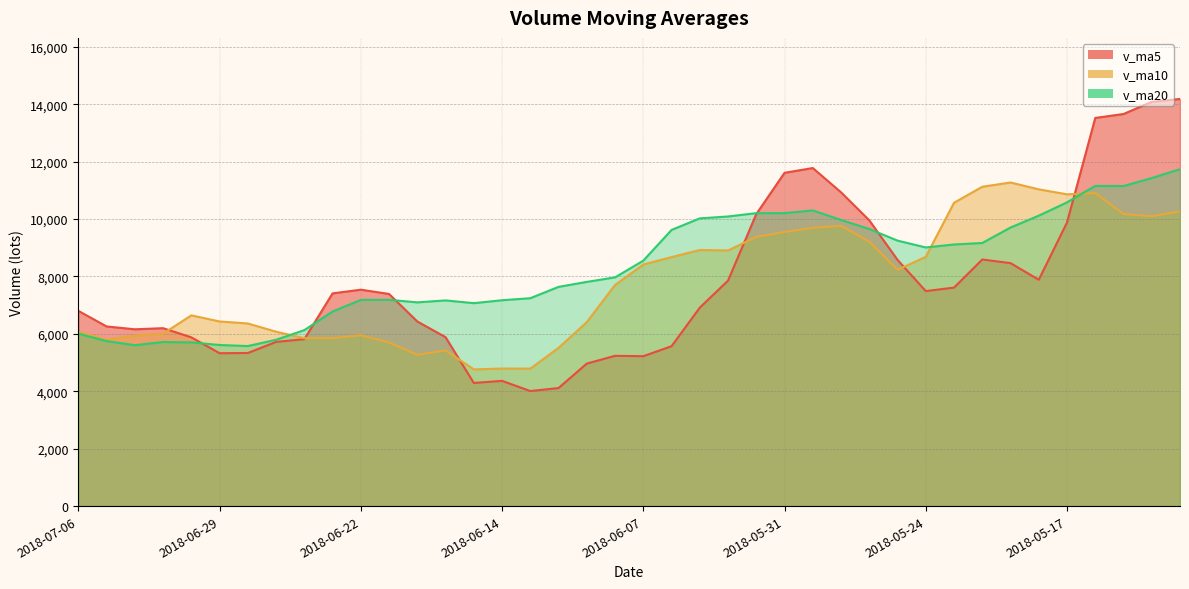

At which category is the sum across all series the highest?

2018-05-11